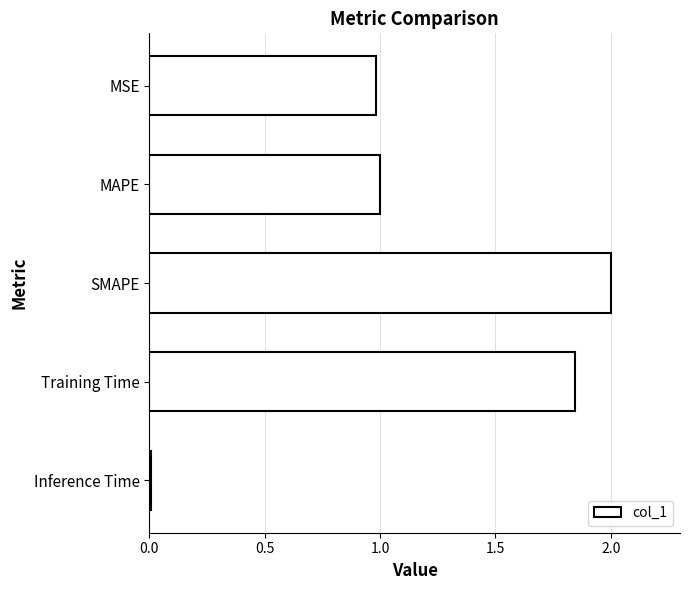

At which category does the chart reach its peak across all series?

SMAPE